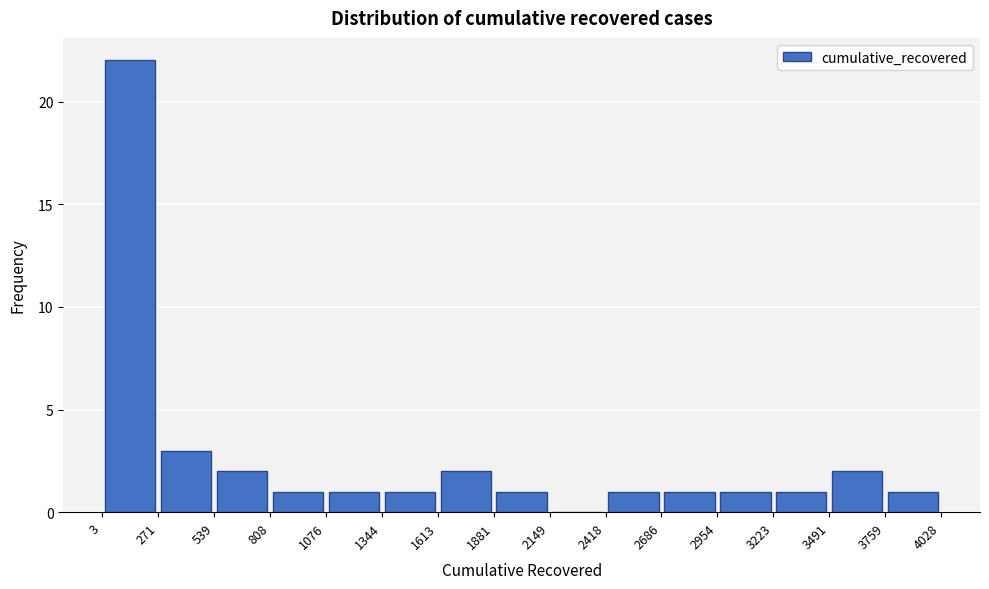

Reading left to right, transcribe this chart: for each bar, give the range it covers on the x-axis and its height. The values are not printed on the chart, so give them approximately, as read against the axis.

3 to 271: 22
271 to 539: 3
539 to 808: 2
808 to 1076: 1
1076 to 1344: 1
1344 to 1613: 1
1613 to 1881: 2
1881 to 2149: 1
2149 to 2418: 0
2418 to 2686: 1
2686 to 2954: 1
2954 to 3223: 1
3223 to 3491: 1
3491 to 3759: 2
3759 to 4028: 1